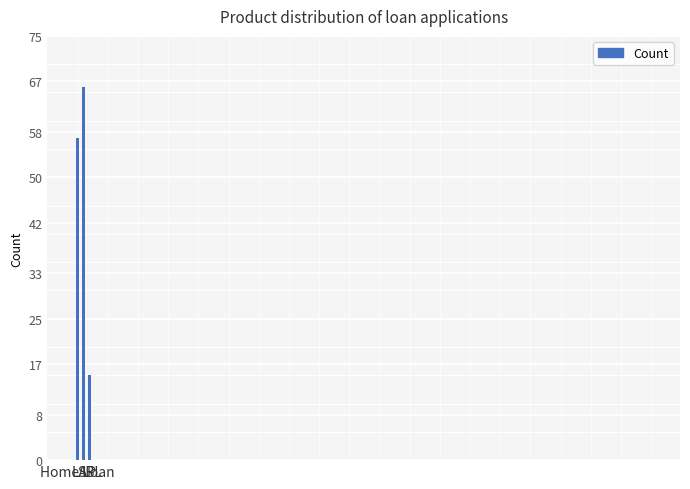

How many data points does each series have?

3